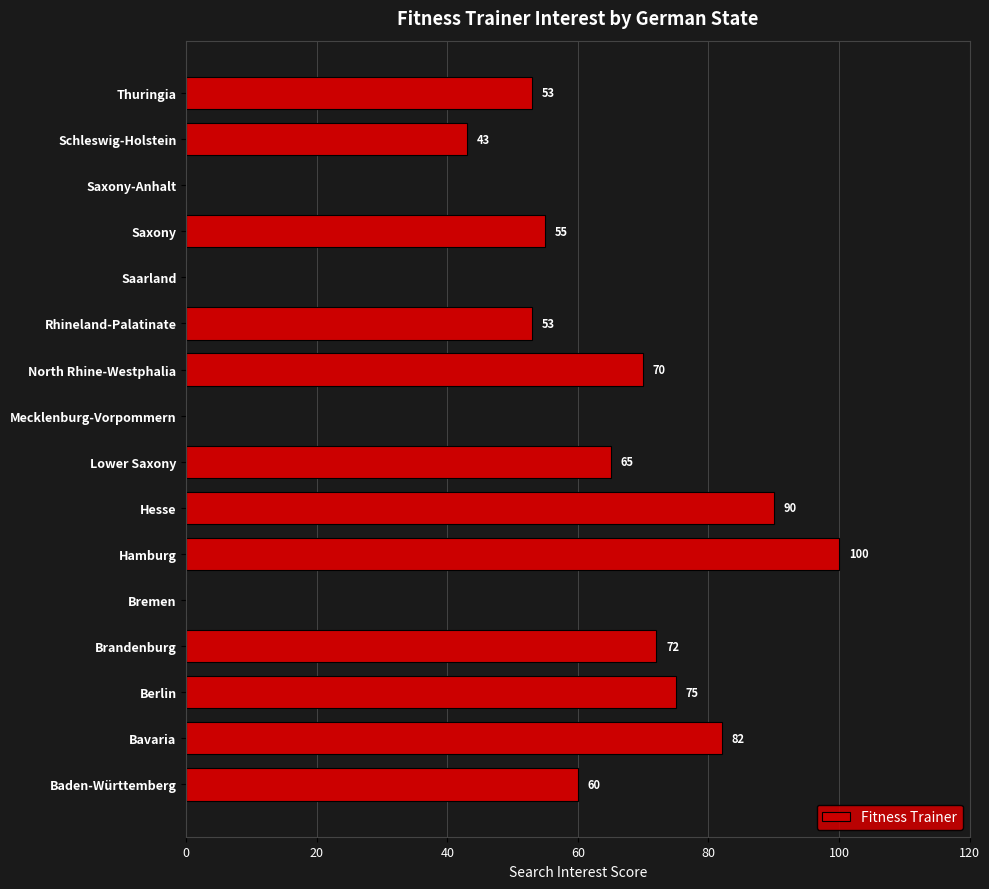

What is the sum of all values?

818